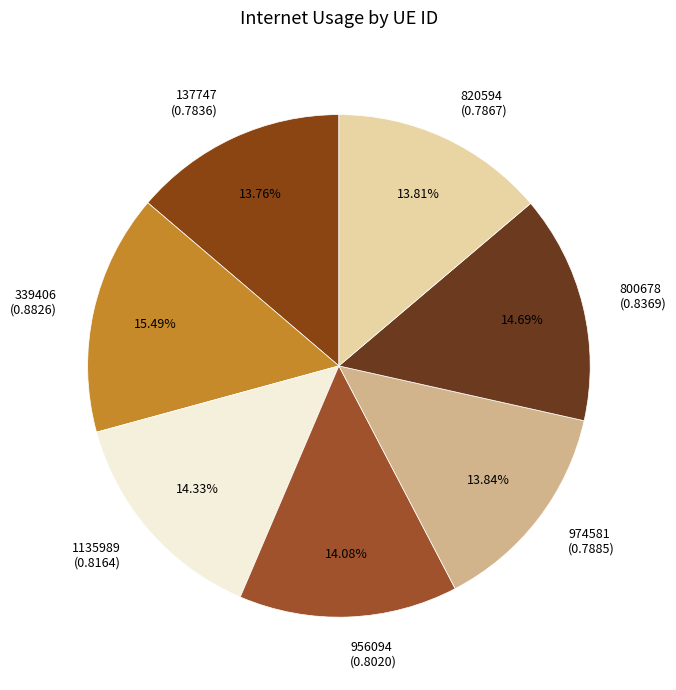

Is 974581 the majority of the pie?

No